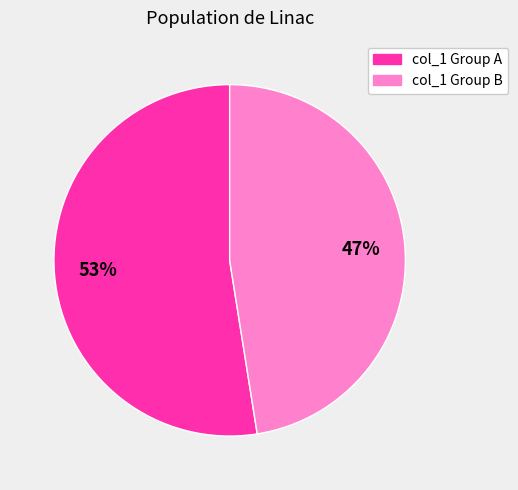

Count the number of slices in the pie.

2